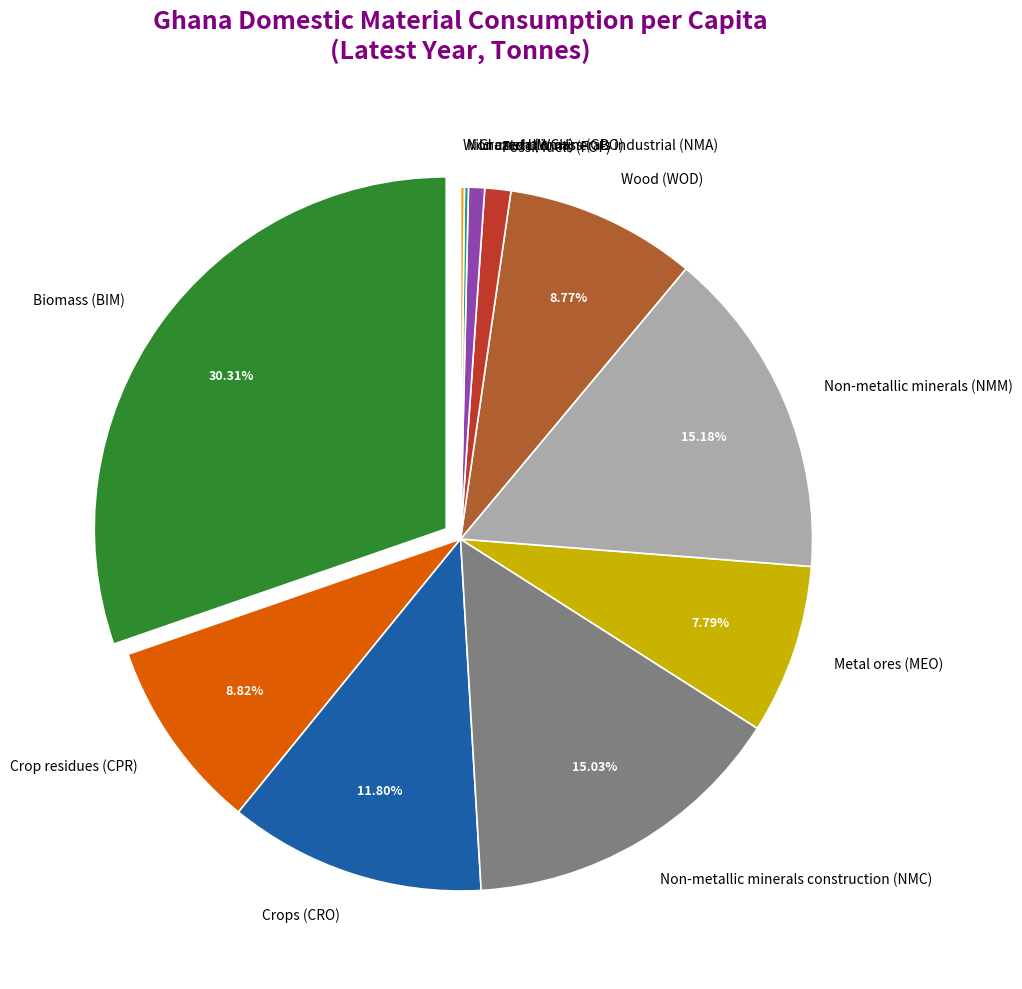

To the nearest percent, what percentage of the pie is Metal ores (MEO)?

8%